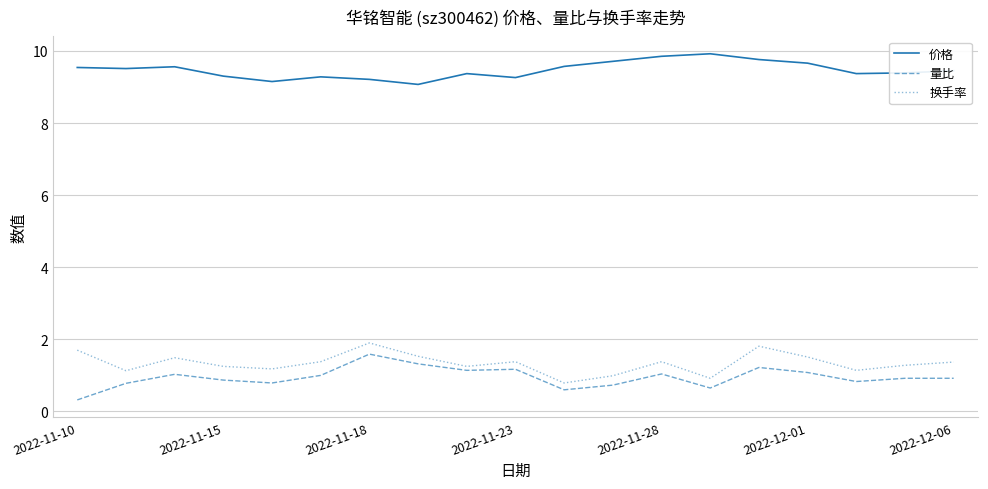

What is the maximum value shown in the chart?

9.9